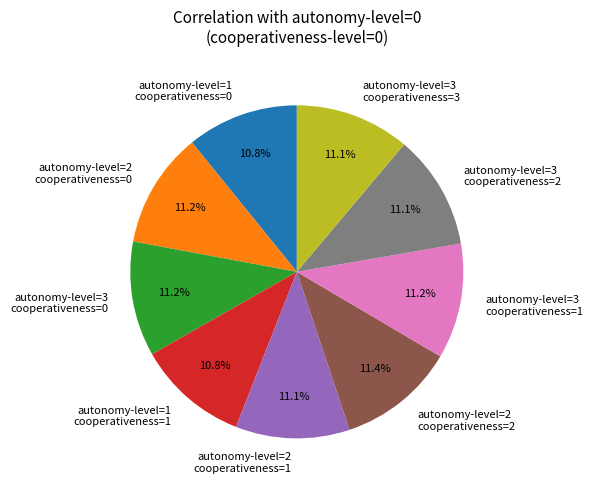

What portion of the pie excludes autonomy-level=3 cooperativeness=3?

88.9%